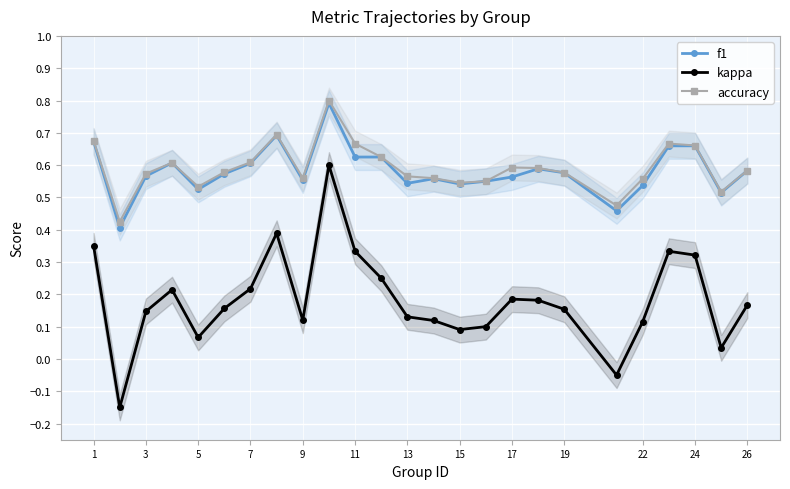

True or false: kappa and f1 intersect in this chart.

False